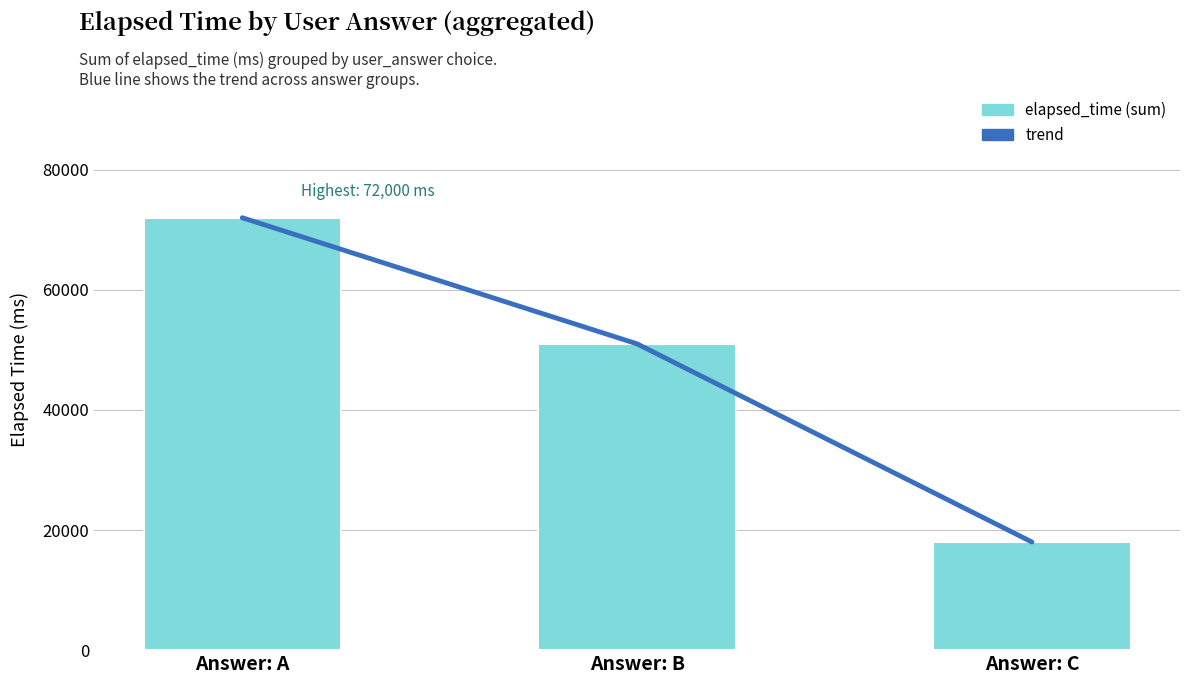

Which series has the widest spread of values?

trend